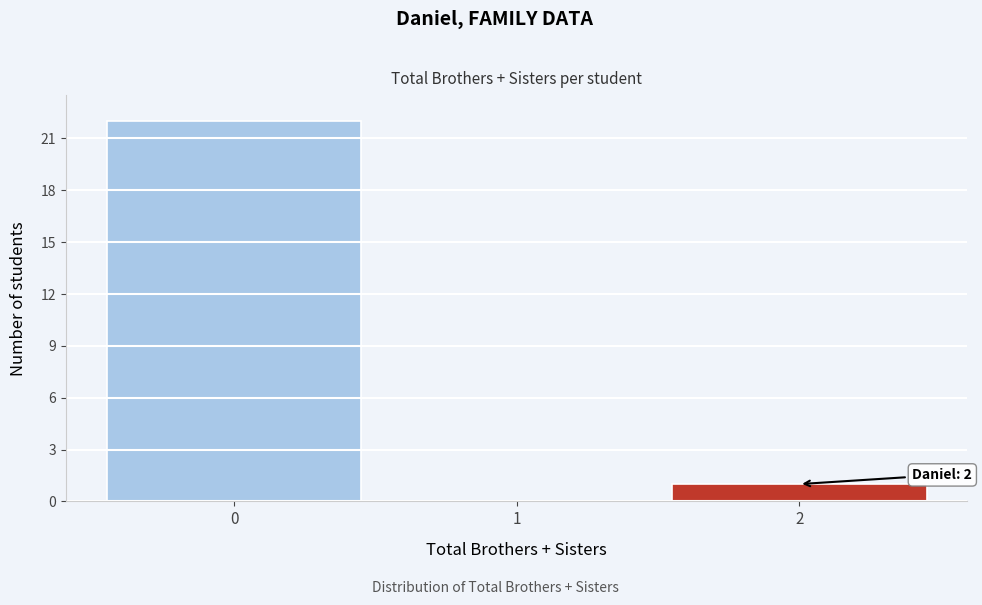

Reading left to right, what are all the values shown in this chart?

0=22	1=0	2=1